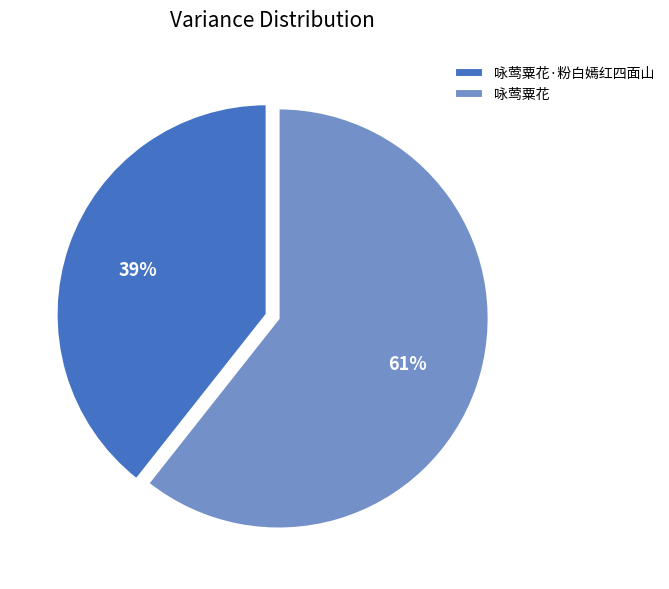

Count the number of slices in the pie.

2